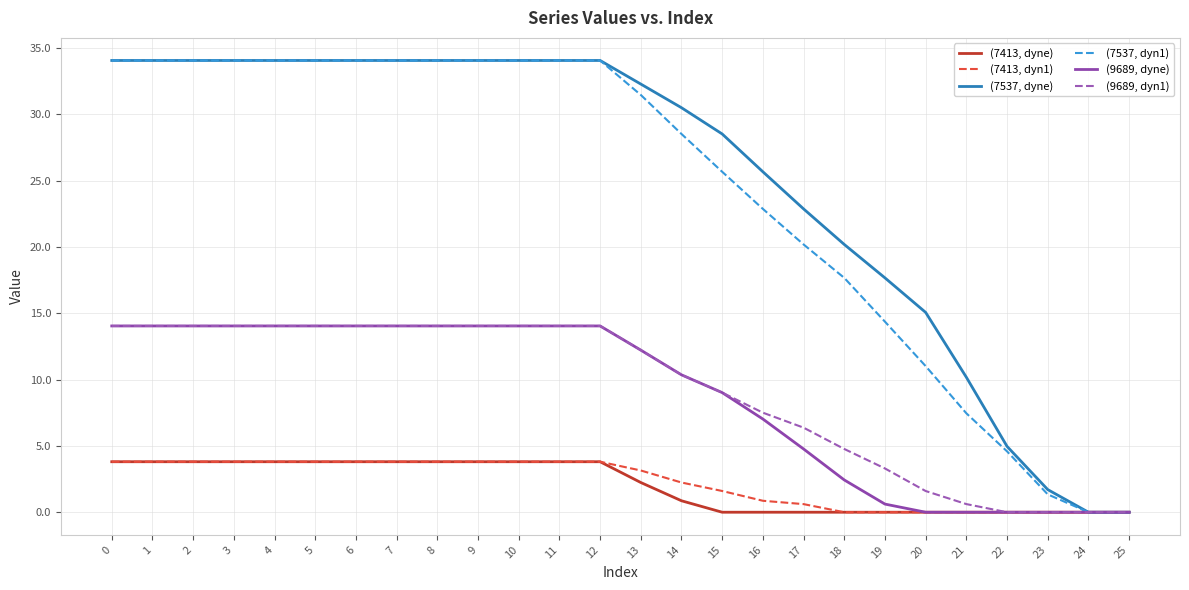

What is the spread (max minus min) of values at 8?

30.3